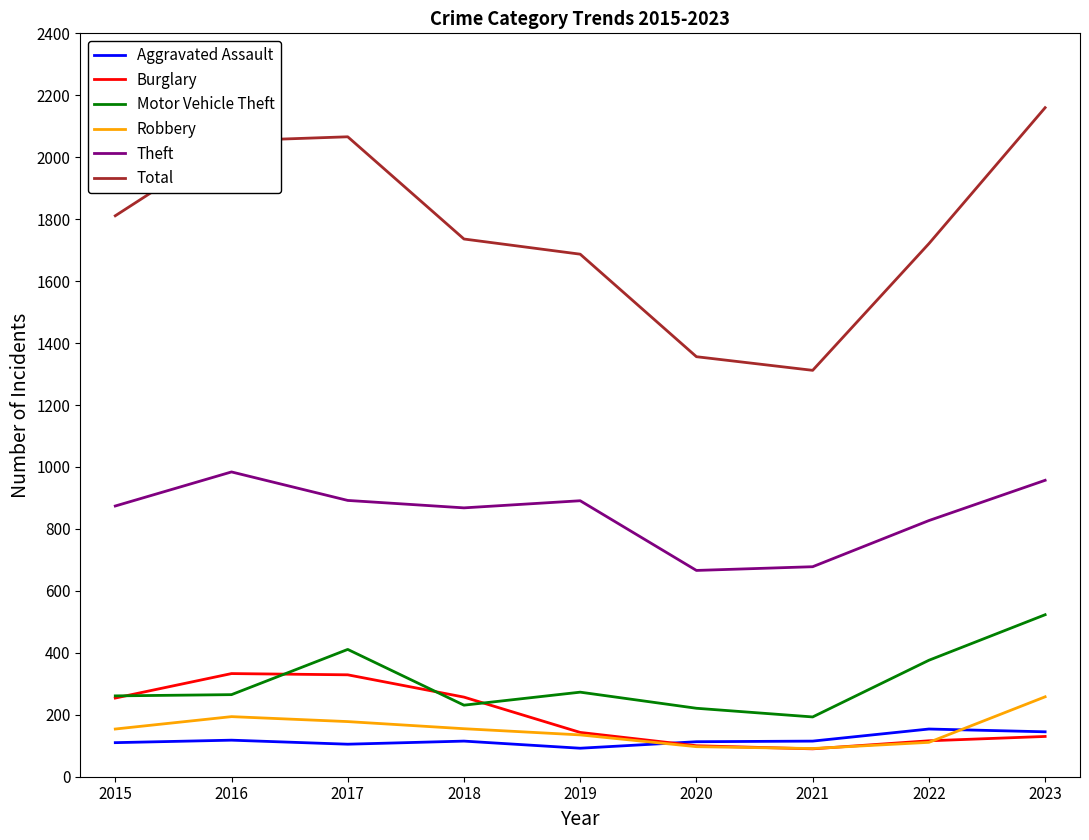

What is the difference between the maximum and second lowest values in the Motor Vehicle Theft series?

302